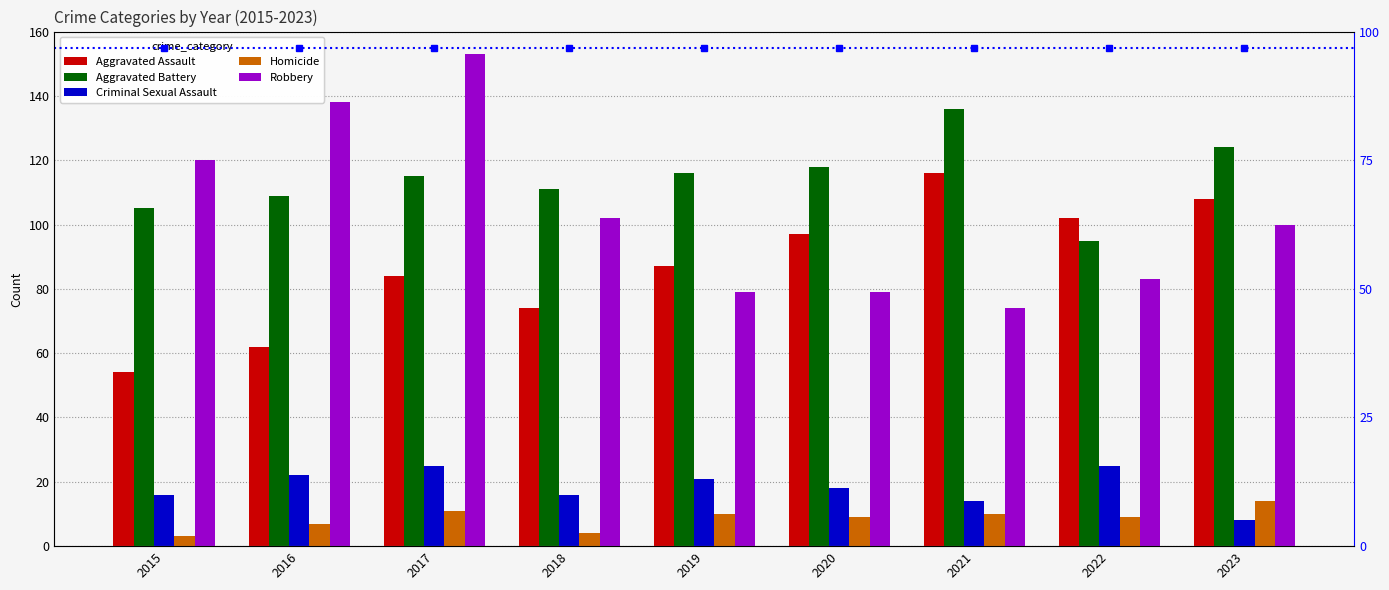

Rank the categories by Criminal Sexual Assault value from highest to lowest.

2017, 2022, 2016, 2019, 2020, 2015, 2018, 2021, 2023